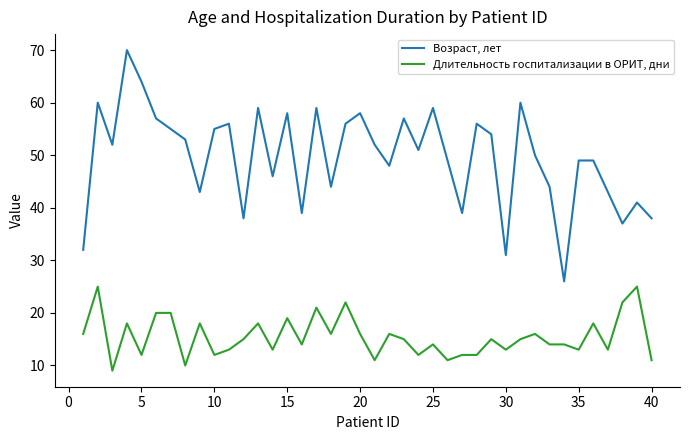

Does the chart display data point markers on the line(s)?

No